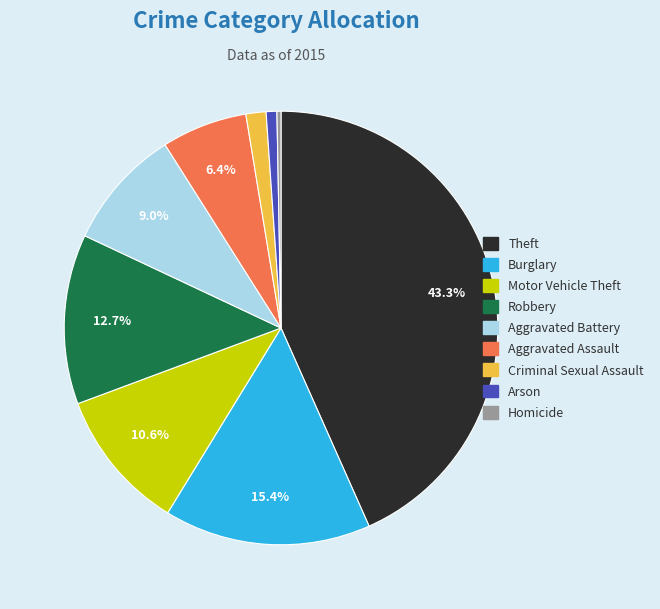

Is it true that Arson is 1% of the pie?

True